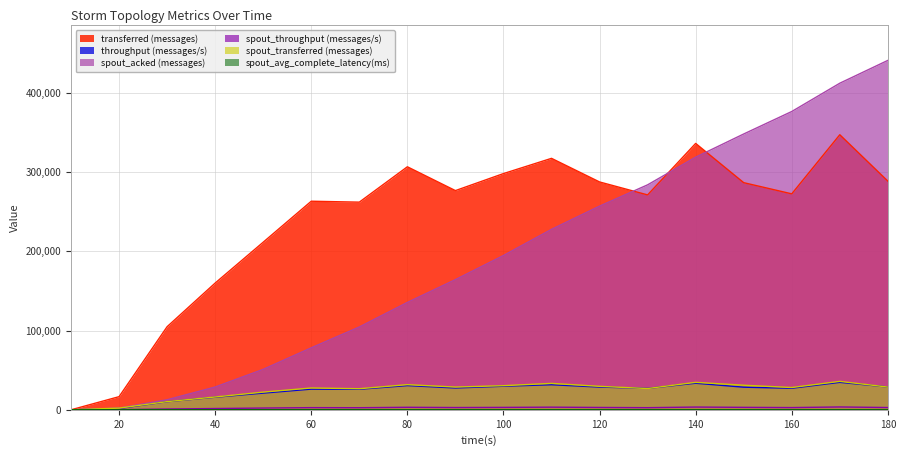

Reading left to right, list all the values displayed in this chart.

transferred (messages): 10=0.0	20=16580.0	30=104820.0	40=159860.0	50=211400.0	60=263060.0	70=261900.0	80=306500.0	90=276460.0	100=297920.0	110=317140.0	120=287360.0	130=271020.0	140=335980.0	150=286460.0	160=272360.0	170=346920.0	180=288400.0
throughput (messages/s): 10=0.0	20=1645.0	30=10266.0	40=15882.0	50=21043.0	60=26084.0	70=25882.0	80=30527.0	90=27513.0	100=29717.0	110=31612.0	120=28650.0	130=27034.0	140=33504.0	150=28517.0	160=27154.0	170=34619.0	180=28779.0
spout_acked (messages): 10=0.0	20=2140.0	30=12680.0	40=28740.0	50=51040.0	60=78180.0	70=104440.0	80=135400.0	90=164180.0	100=194580.0	110=227580.0	120=256880.0	130=283740.0	140=318600.0	150=347860.0	160=376220.0	170=411900.0	180=440680.0
spout_throughput (messages/s): 10=0.0	20=214.0	30=1010.0	40=1605.0	50=2219.0	60=2726.0	70=2626.0	80=3157.0	90=2852.0	100=3032.0	110=3319.0	120=2949.0	130=2677.0	140=3452.0	150=3084.0	160=2799.0	170=3576.0	180=2859.0
spout_transferred (messages): 10=0.0	20=2160.0	30=10320.0	40=16160.0	50=22300.0	60=27500.0	70=26580.0	80=31700.0	90=28660.0	100=30400.0	110=33300.0	120=29580.0	130=26840.0	140=34620.0	150=30980.0	160=28080.0	170=35840.0	180=28660.0
spout_avg_complete_latency(ms): 10=0.0	20=17.3	30=10.4	40=8.0	50=6.6	60=5.6	70=5.1	80=4.7	90=4.5	100=4.3	110=4.1	120=4.1	130=4.0	140=3.9	150=3.9	160=3.8	170=3.8	180=3.7